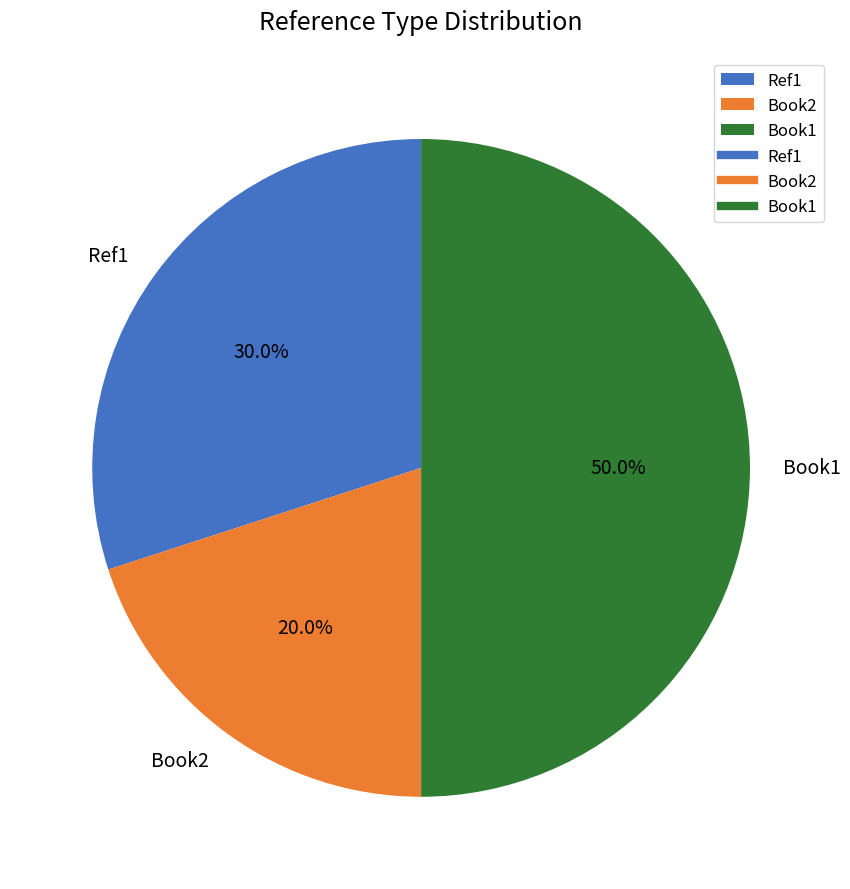

What percentage is the Ref1 slice, to the nearest percent?

30%